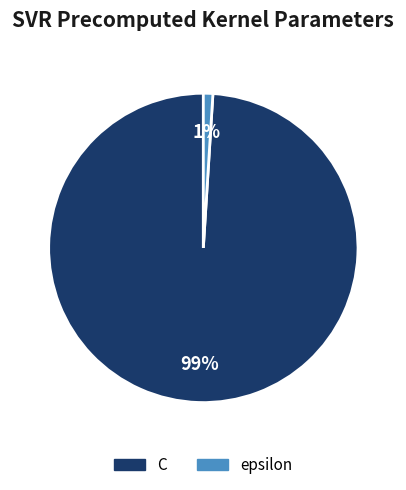

Does epsilon represent more than half of the total?

No